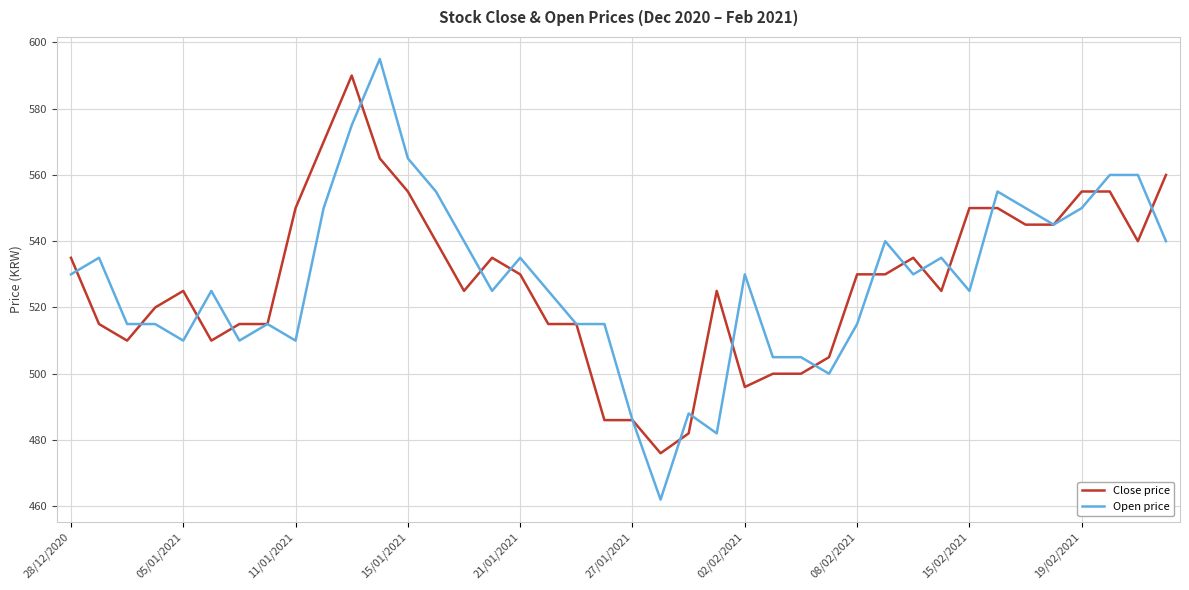

Reading right to left, extract all data points from this chart.

Close price: 560	540	555	555	545	545	550	550	525	535	530	530	505	500	500	496	525	482	476	486	486	515	515	530	535	525	540	555	565	590	570	550	515	515	510	525	520	510	515	535
Open price: 540	560	560	550	545	550	555	525	535	530	540	515	500	505	505	530	482	488	462	486	515	515	525	535	525	540	555	565	595	575	550	510	515	510	525	510	515	515	535	530